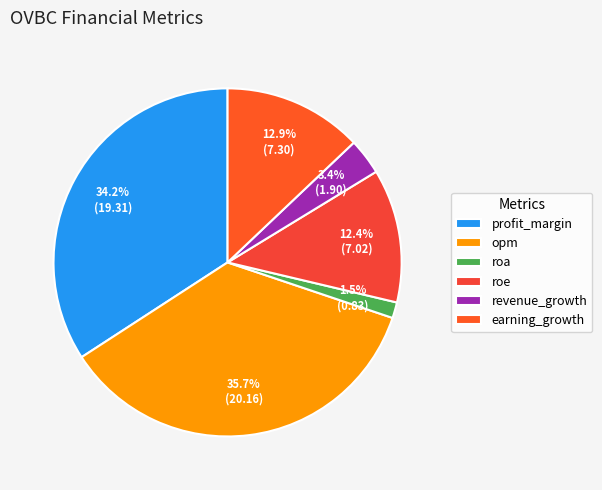

To the nearest percent, what is the combined percentage of opm and roe?

48%